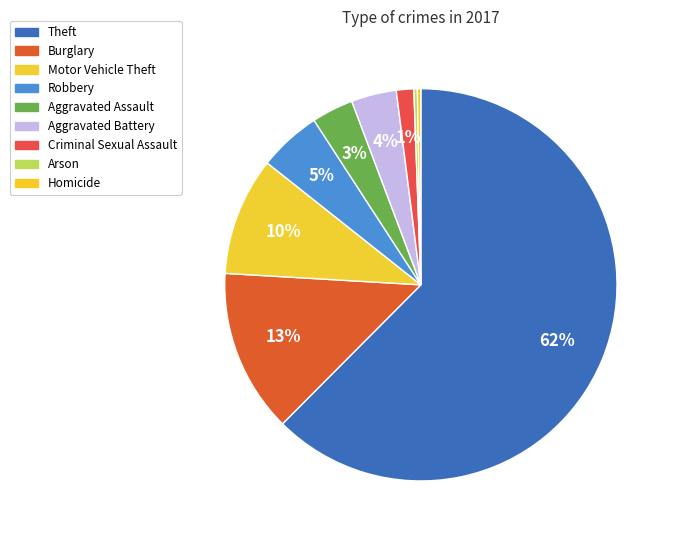

To the nearest percent, what is the difference between the Motor Vehicle Theft and Robbery slice percentages?

5%